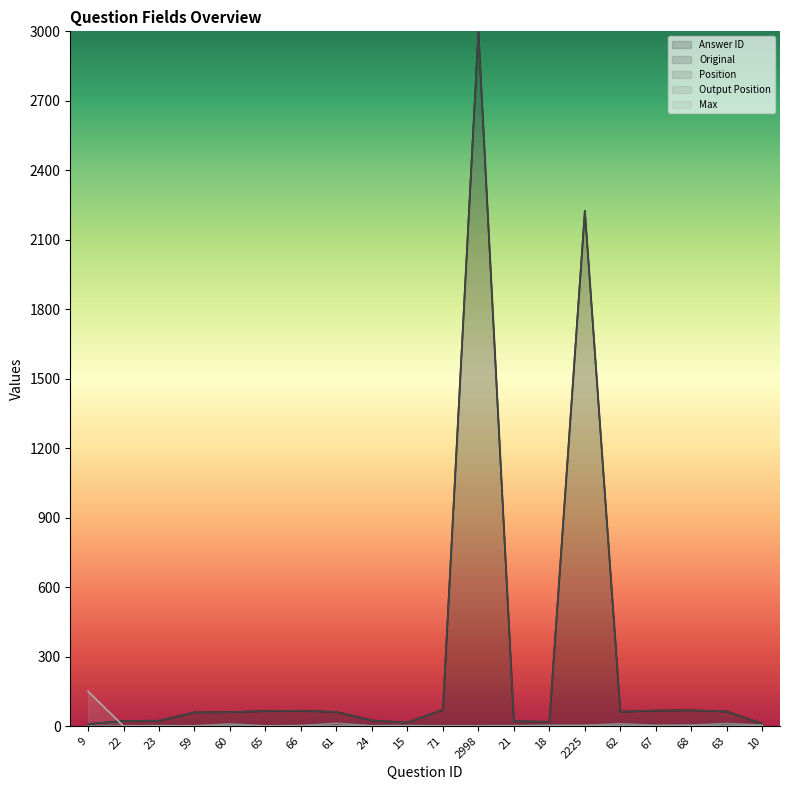

True or false: Answer ID and Position intersect in this chart.

False